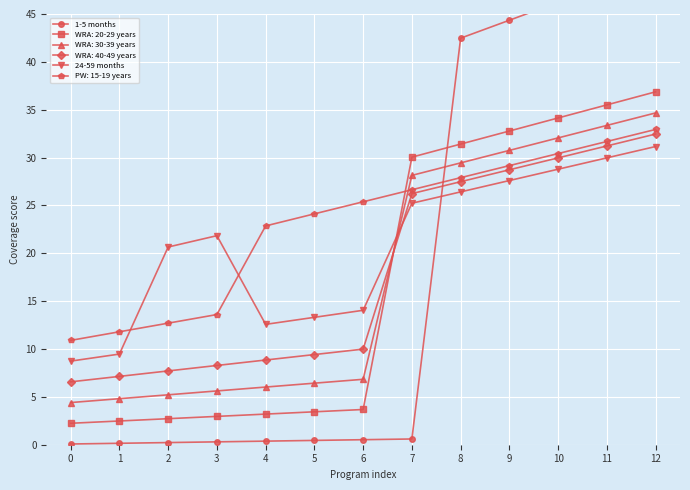

Where do 1-5 months and 24-59 months first cross each other?

7 and 8